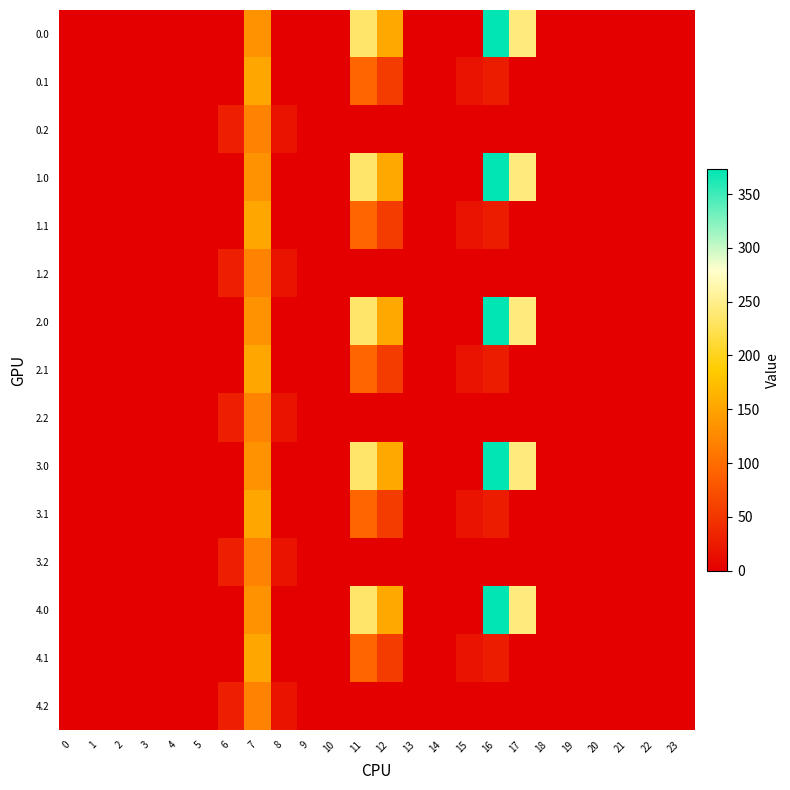

At 16, list the series in order from smallest to largest.

0.2, 1.2, 2.2, 3.2, 4.2, 0.1, 1.1, 2.1, 3.1, 4.1, 0.0, 1.0, 2.0, 3.0, 4.0